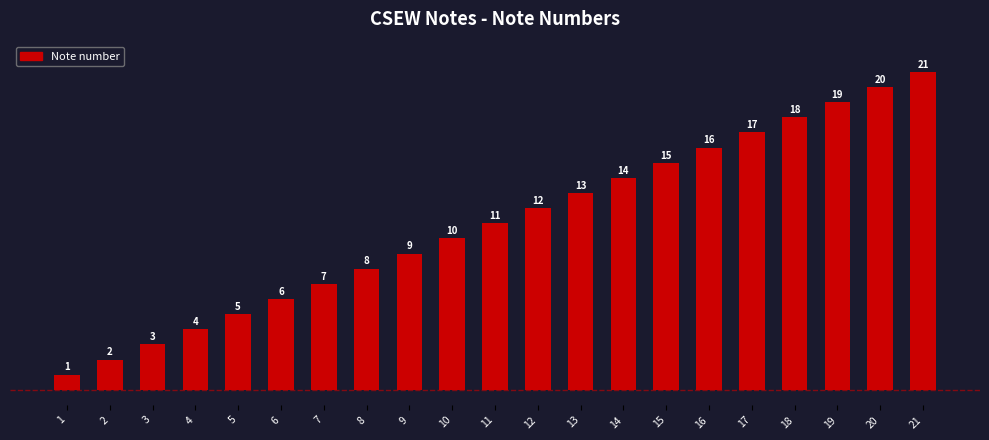

Does the chart contain stacked bars?

No